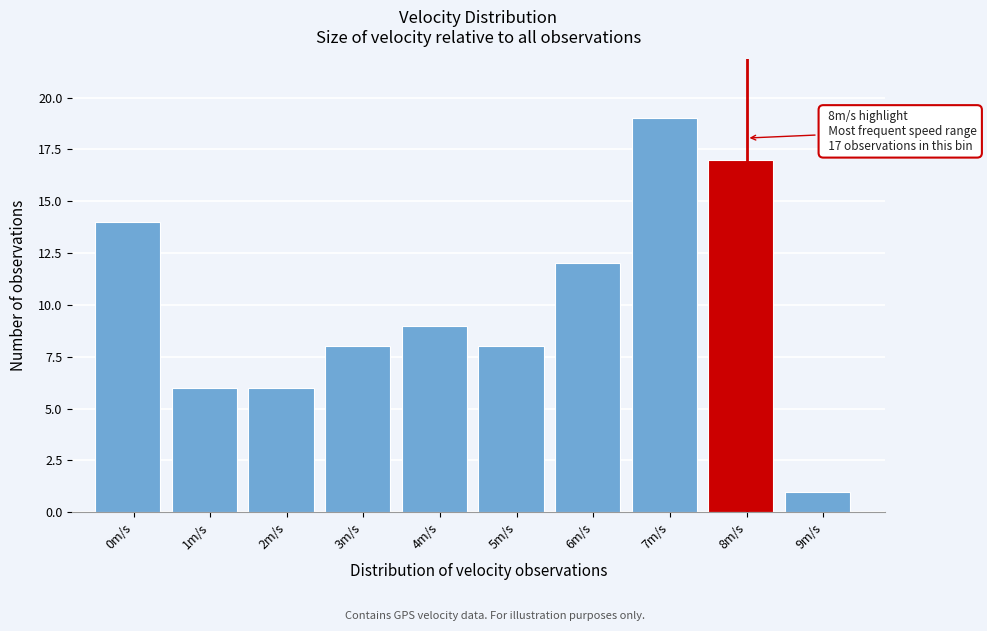

Reading left to right, transcribe all the data shown in this chart.

0m/s=14	1m/s=6	2m/s=6	3m/s=8	4m/s=9	5m/s=8	6m/s=12	7m/s=19	8m/s=17	9m/s=1